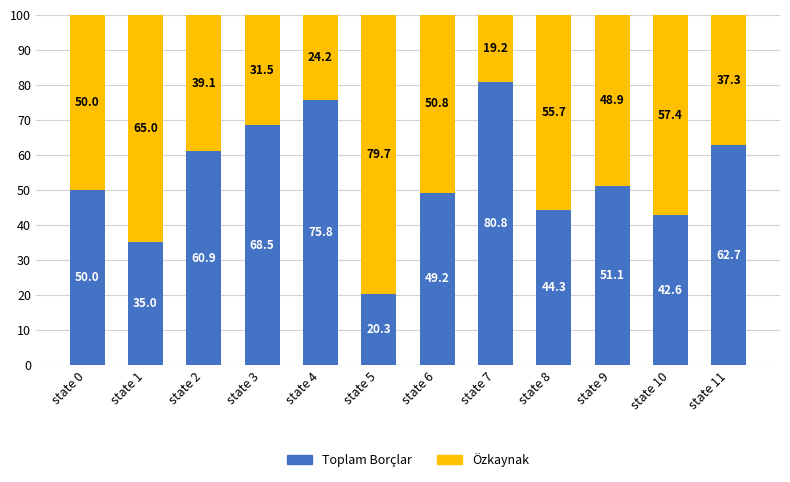

Rank the categories by Toplam Borçlar value from highest to lowest.

state 7, state 4, state 3, state 11, state 2, state 9, state 0, state 6, state 8, state 10, state 1, state 5